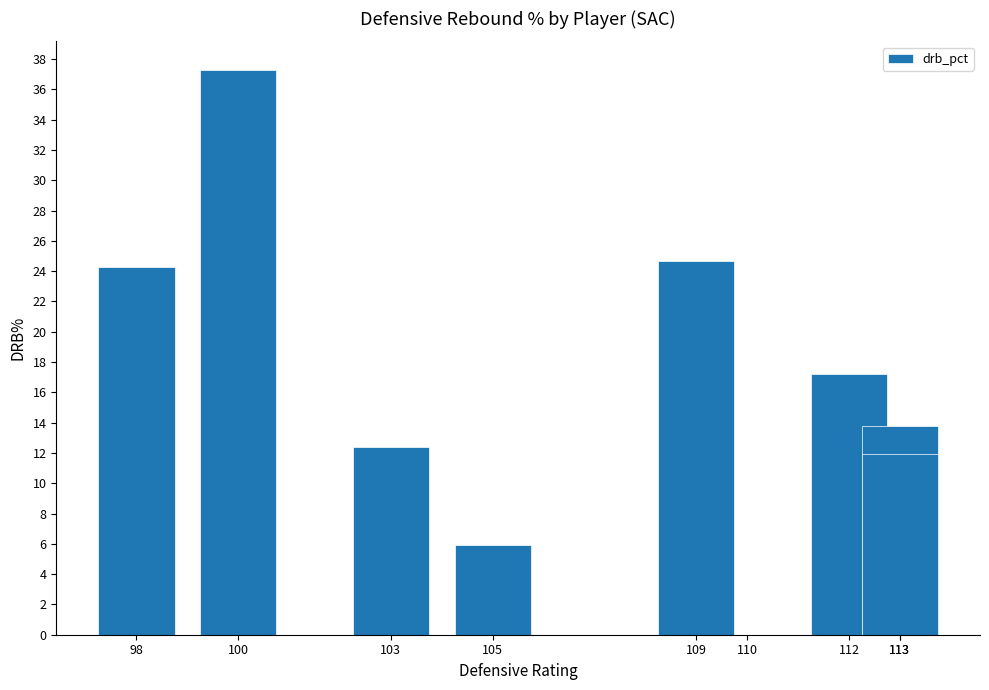

What is the maximum value shown in the chart?

37.3